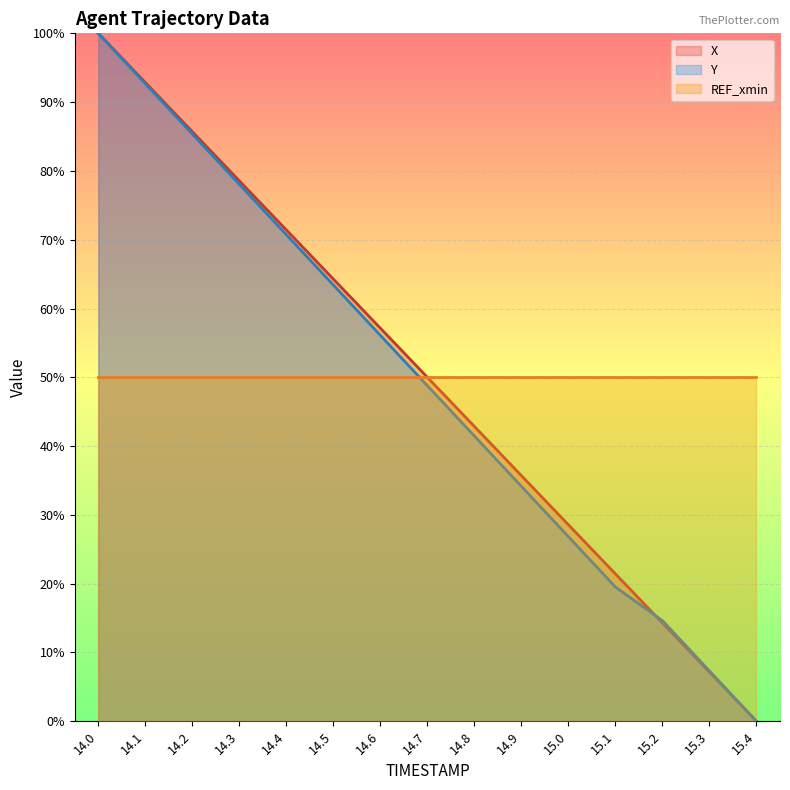

True or false: Y line has more than 0 points higher than both neighbors.

False